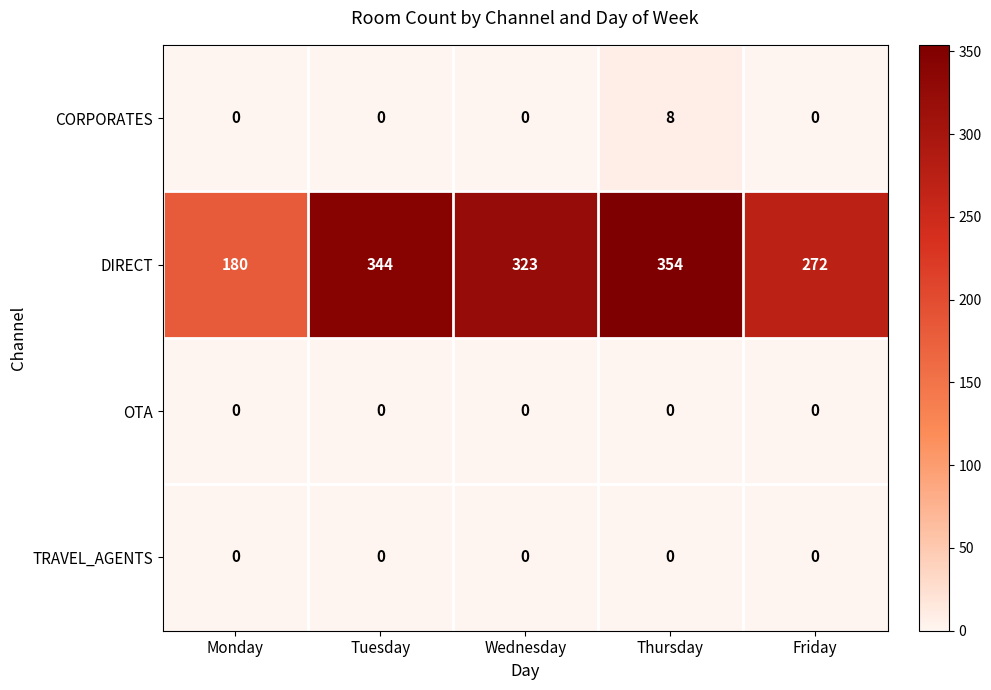

Reading right to left, what are all the values shown in this chart?

CORPORATES: 0	8	0	0	0
DIRECT: 272	354	323	344	180
OTA: 0	0	0	0	0
TRAVEL_AGENTS: 0	0	0	0	0